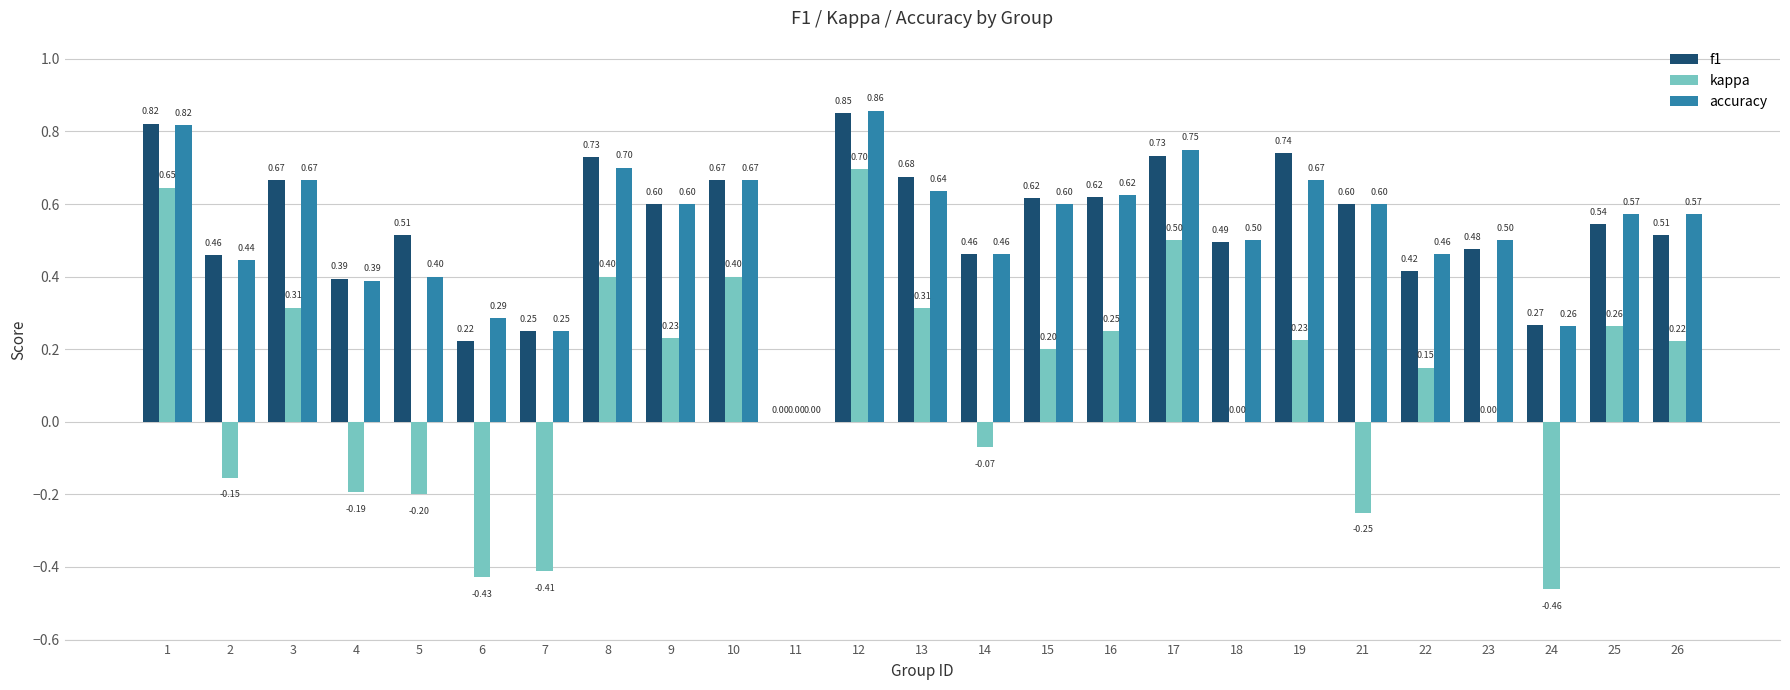

Where is f1 nearest to the value 0?

11